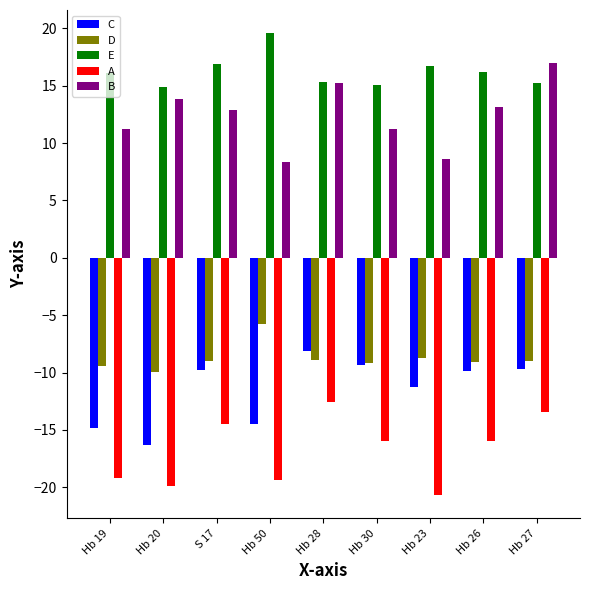

List the series in order of their peak value, lowest first.

A, C, D, B, E